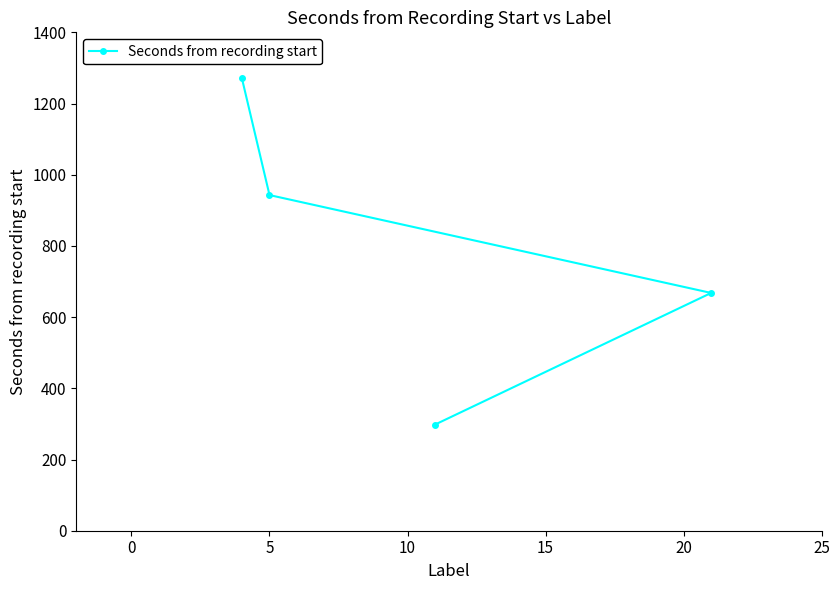

What is the value of the 2nd point from the left?

942.9